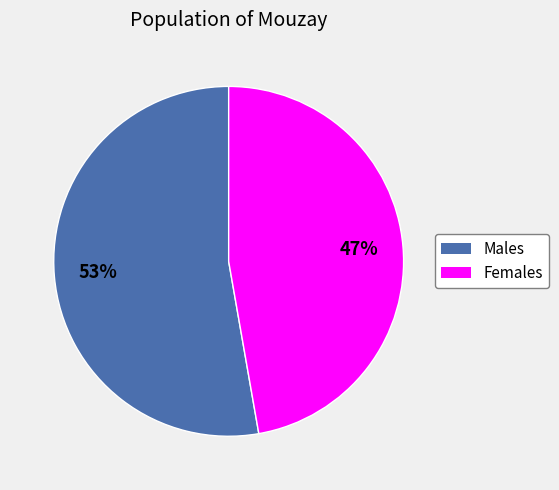

Is there a majority slice in this chart?

Yes